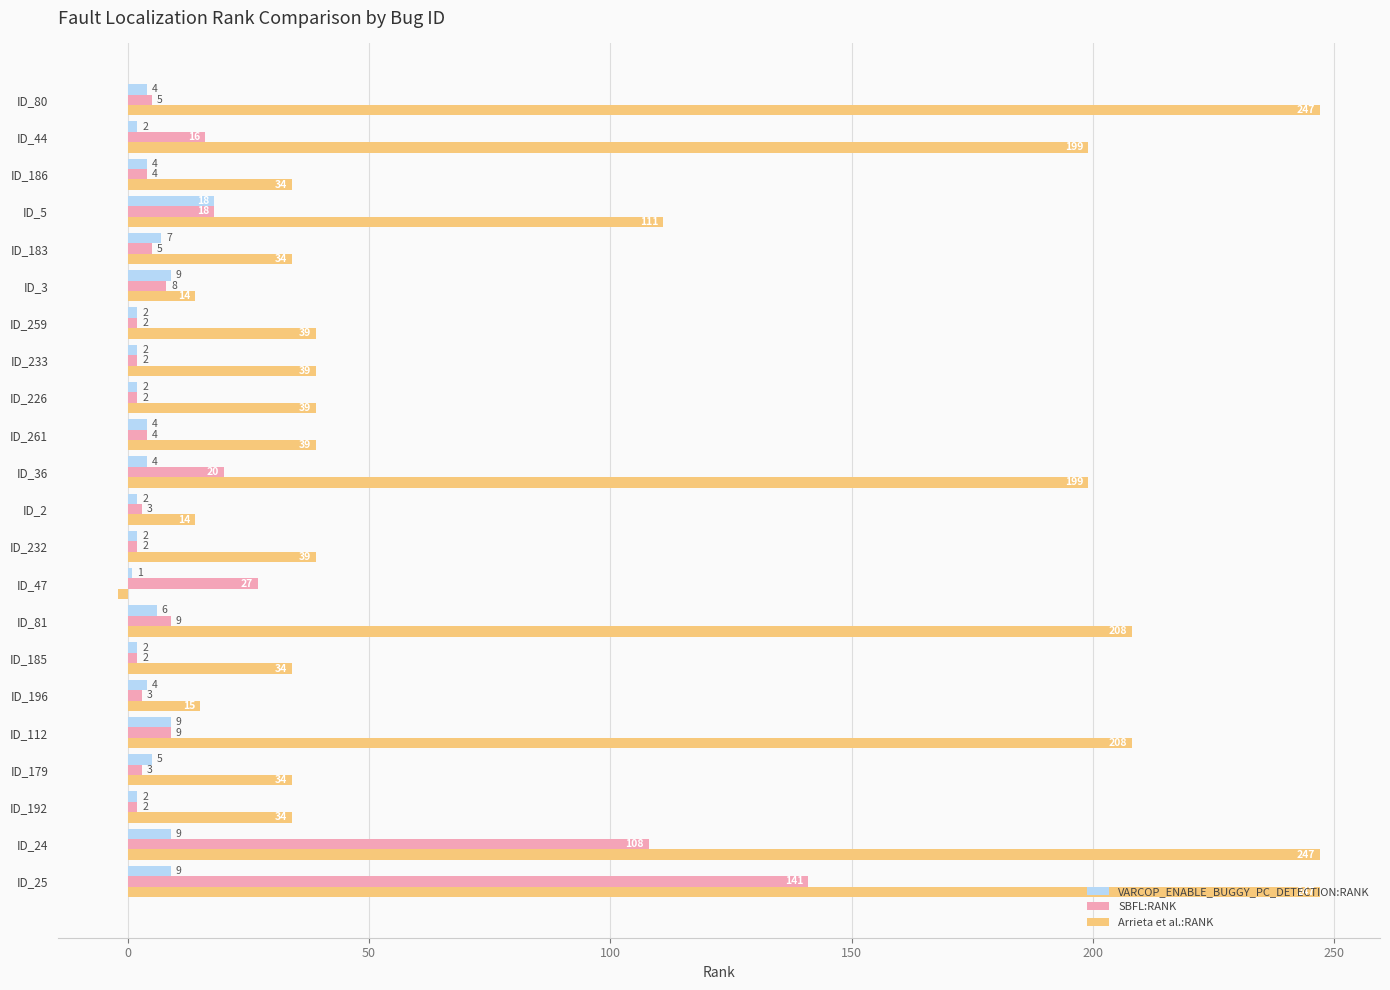

Rank the series at ID_3 from highest to lowest value.

Arrieta et al.:RANK, VARCOP_ENABLE_BUGGY_PC_DETECTION:RANK, SBFL:RANK